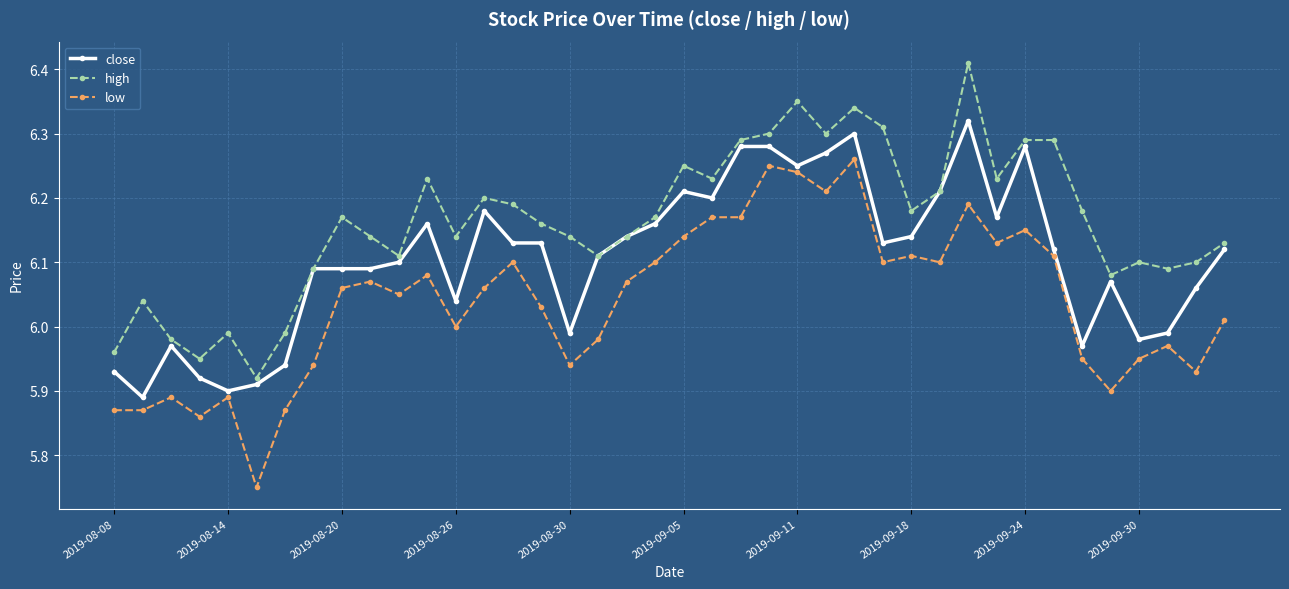

True or false: close has more than 0 interior local peaks.

True